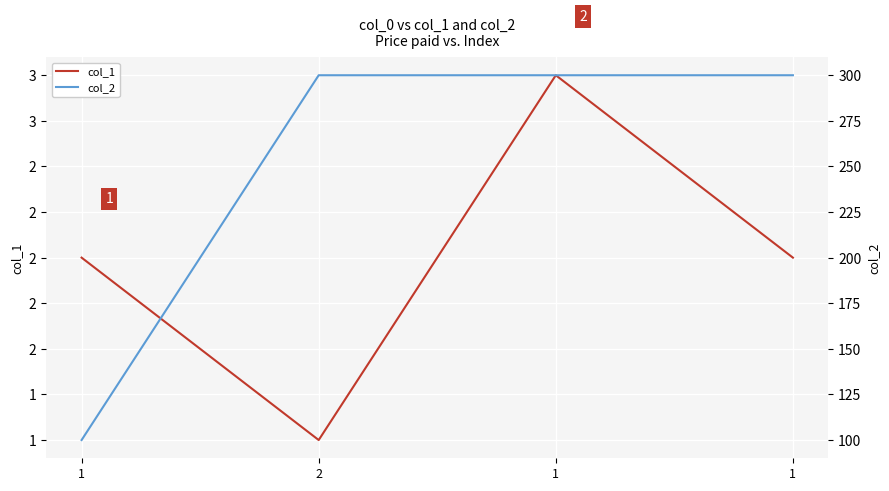

Is the value of col_2 at 1 greater than the value of col_1 at 1?

Yes